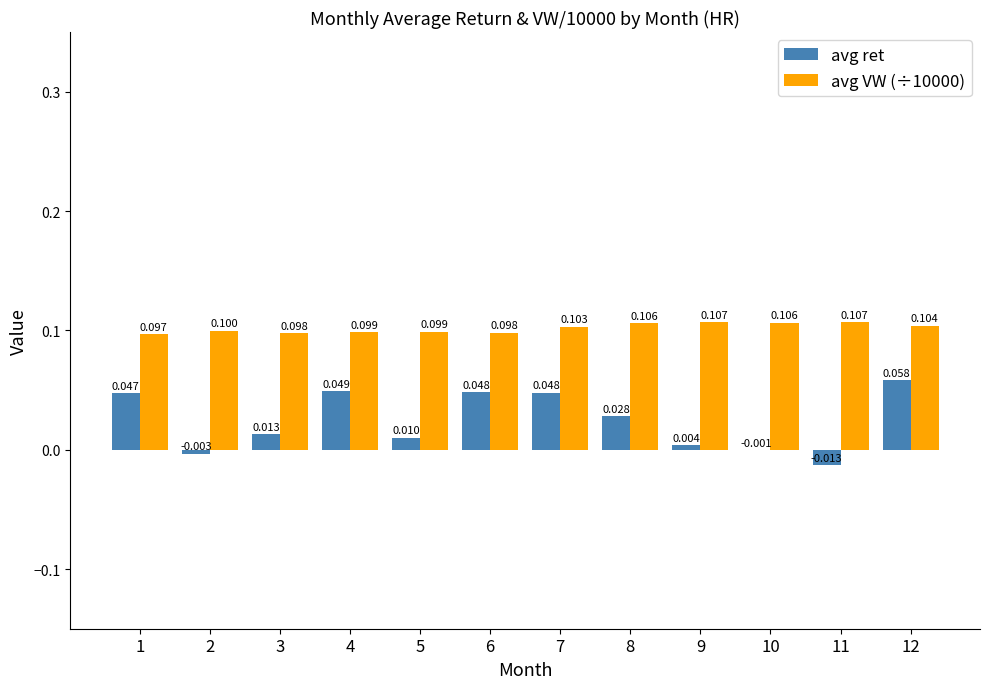

What is the highest value of the avg VW (÷10000) series?

0.1